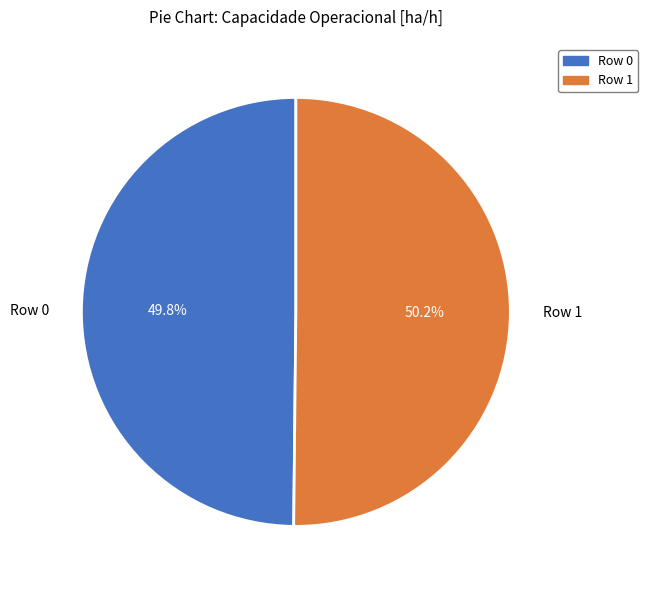

Is it true that Row 0 is 39% of the pie?

False